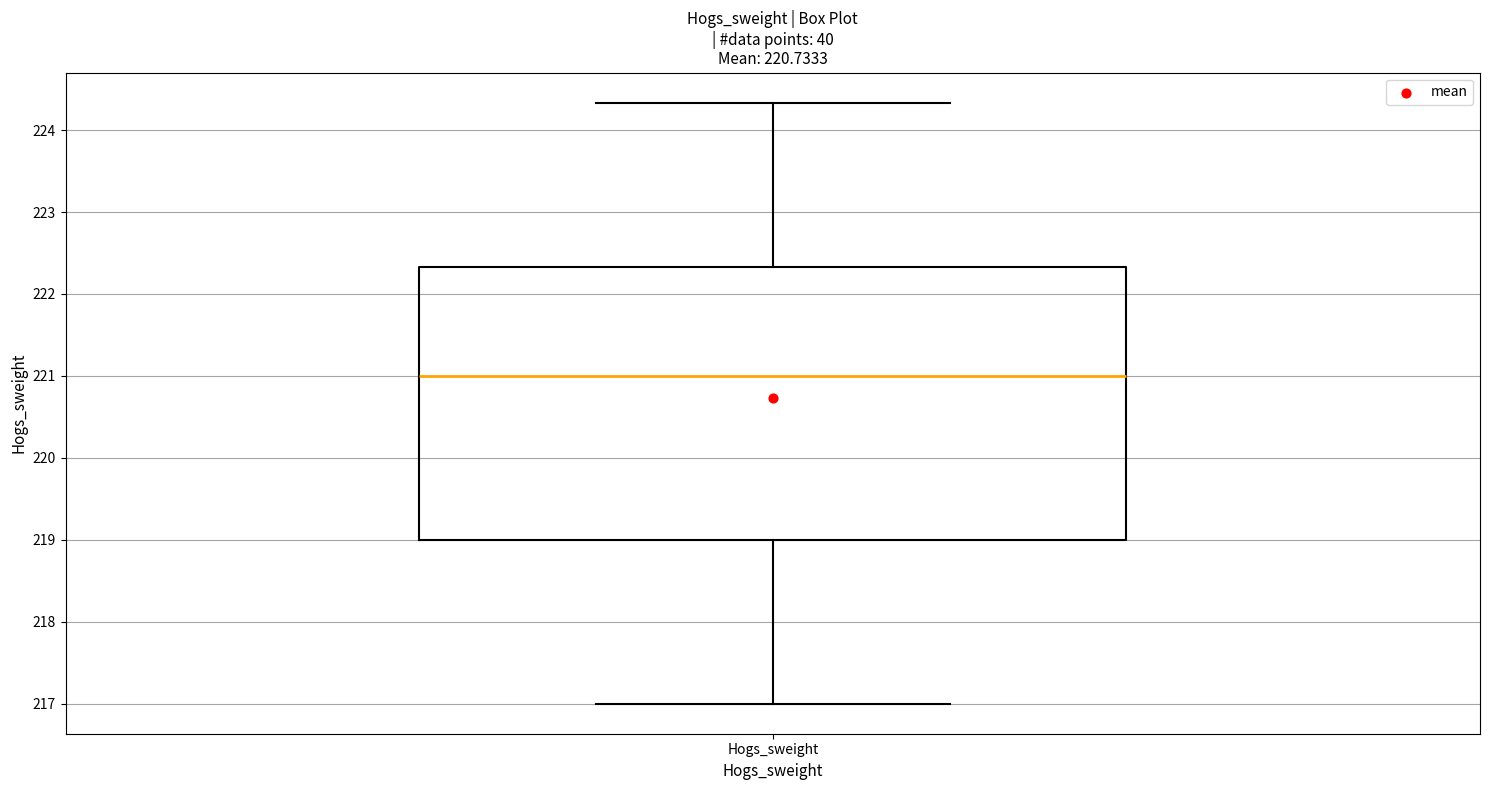

Transcribe this box plot: give where the median line is, the range the box spans, and where the two whiskers end, as read against the y-axis. The values are not printed on the chart, so give them approximately, as read against the axis.

median 221.0, box 219.0 to 222.3, whiskers 217.0 to 224.3